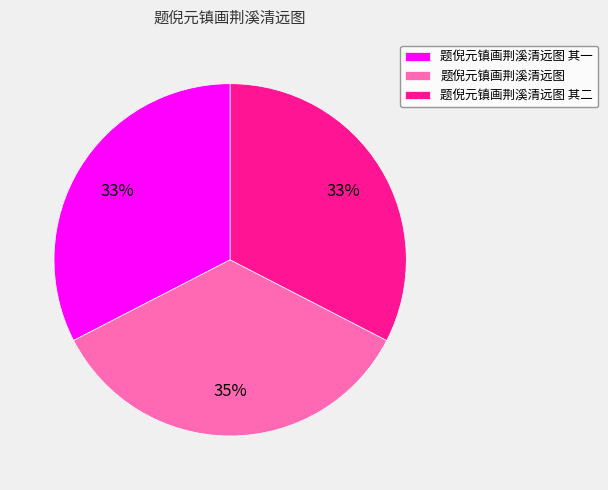

To the nearest percent, what is the difference between the 题倪元镇画荆溪清远图 and 题倪元镇画荆溪清远图 其二 slice percentages?

2%